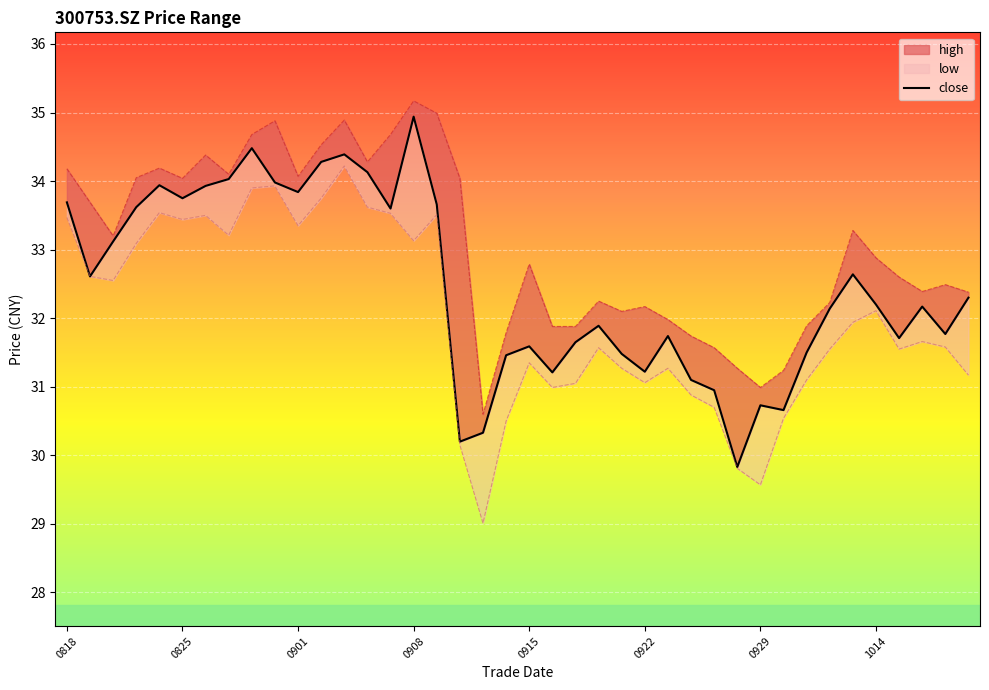

What is the value of the 20th point from the left?

31.5